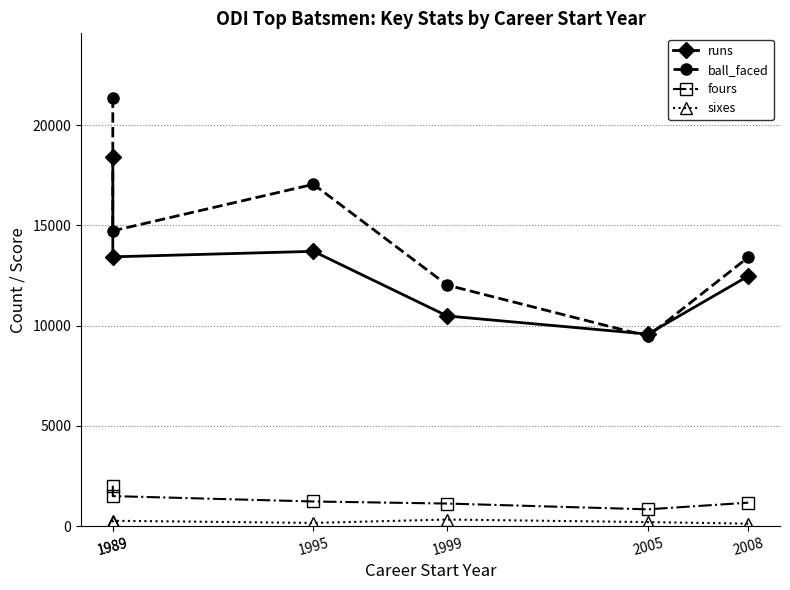

Is it true that sixes equals 195 at 1989?

True